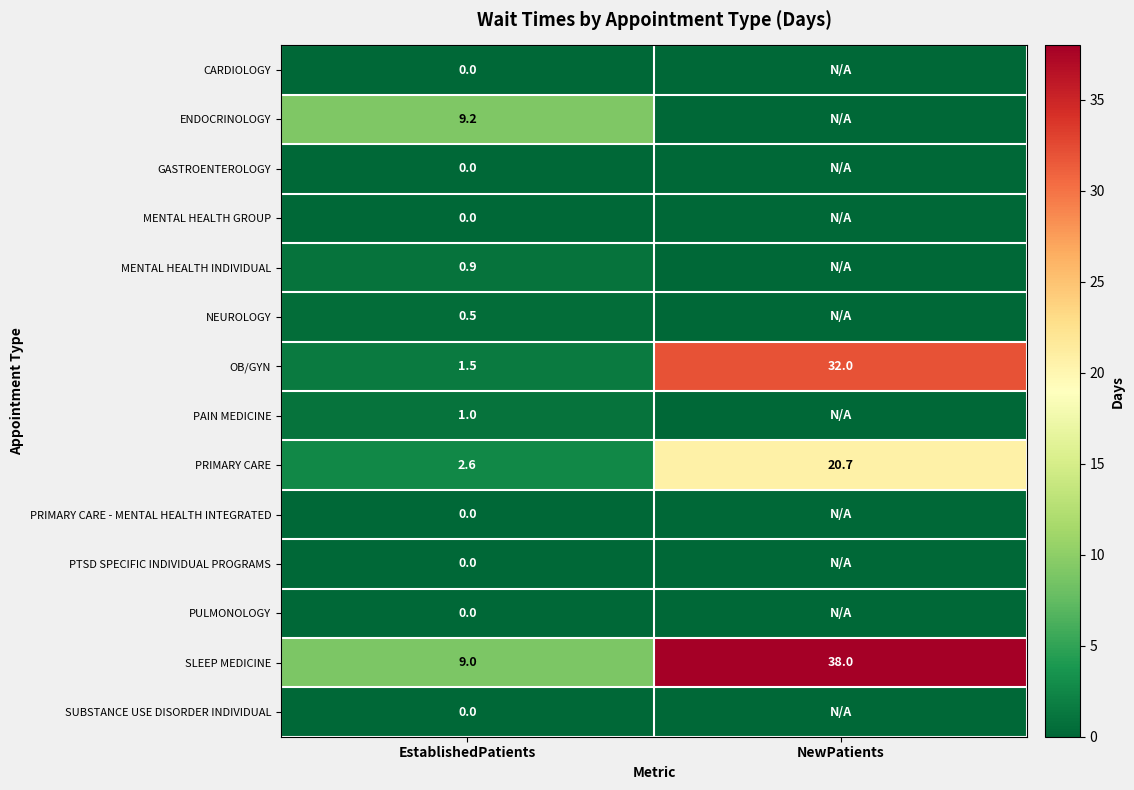

Where is OB/GYN nearest to the value 16?

EstablishedPatients